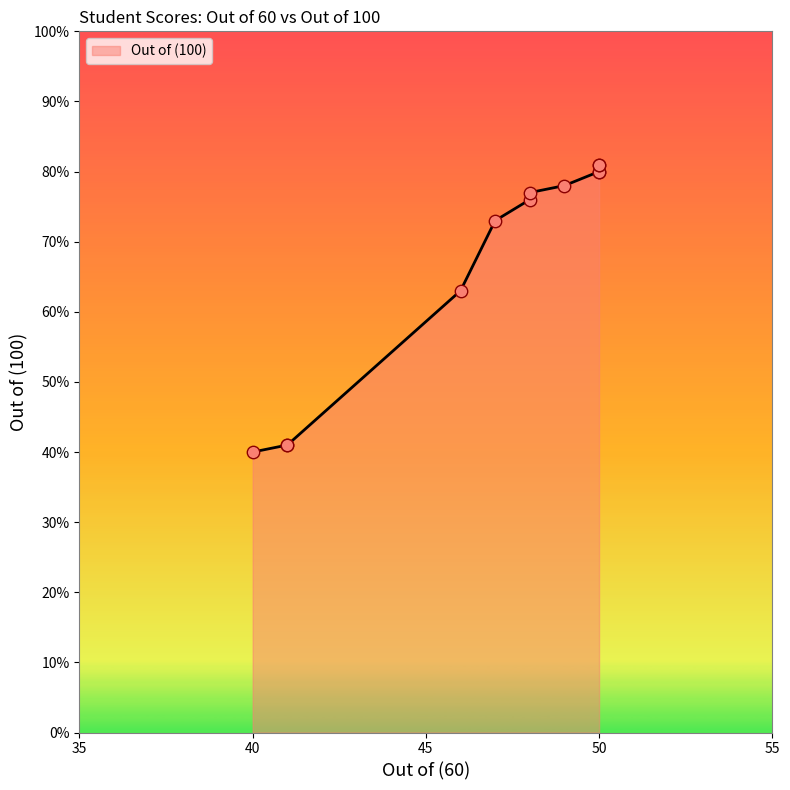

Between 50 and 48, which is larger?

50